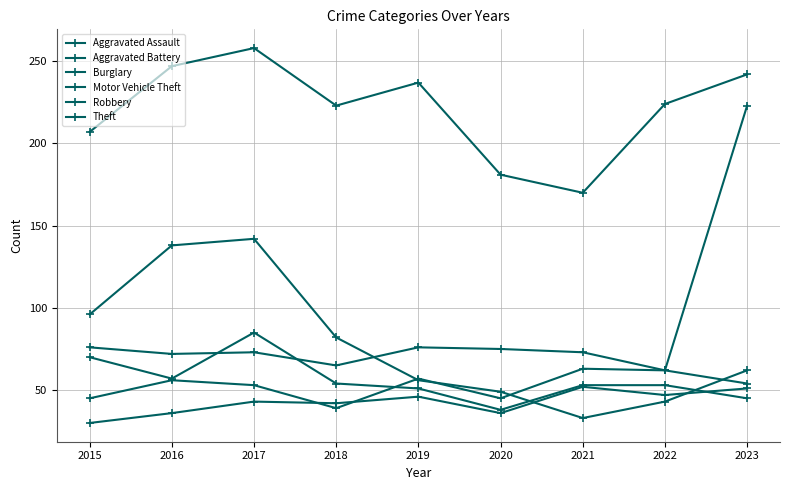

How many data points does each series have?

9